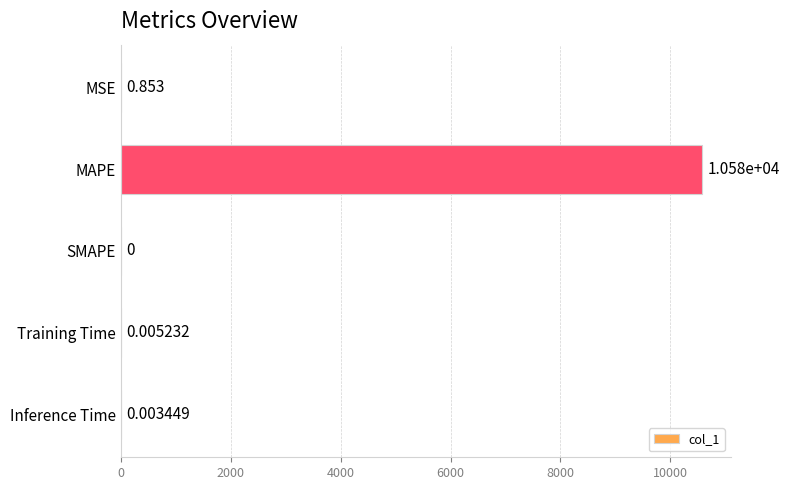

Are the bars horizontal?

Yes